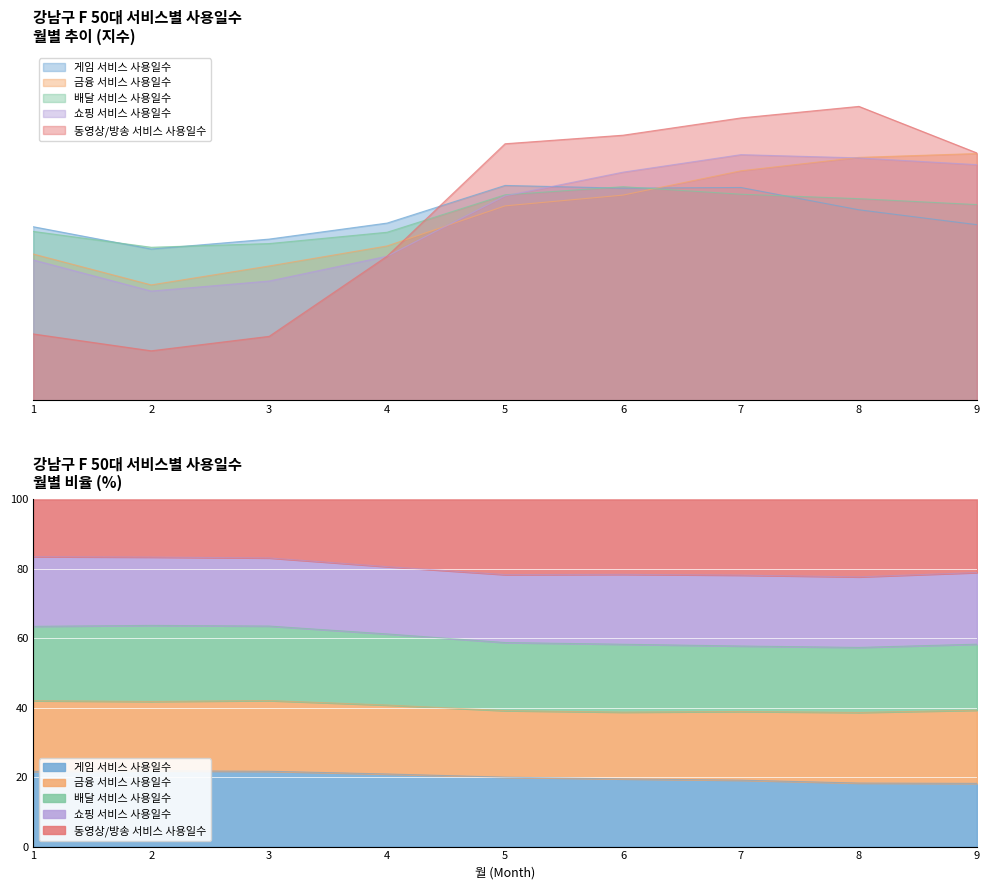

Which series has the largest total across all categories?

쇼핑 서비스 사용일수